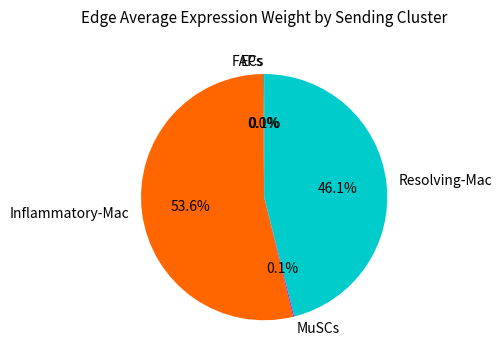

Do Inflammatory-Mac and Resolving-Mac together represent more than half of the pie?

Yes